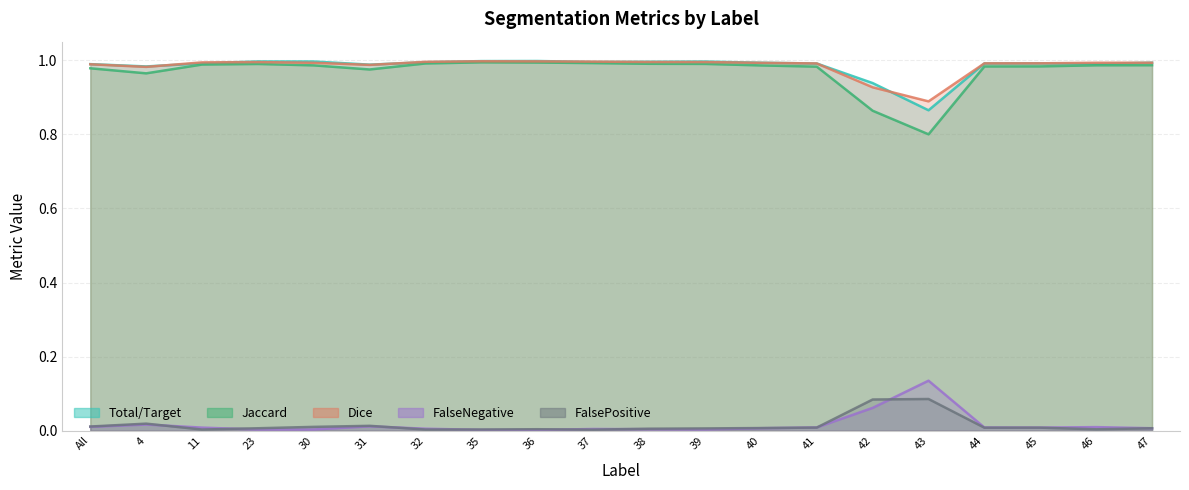

What is the label of the 8th point from the right?

40